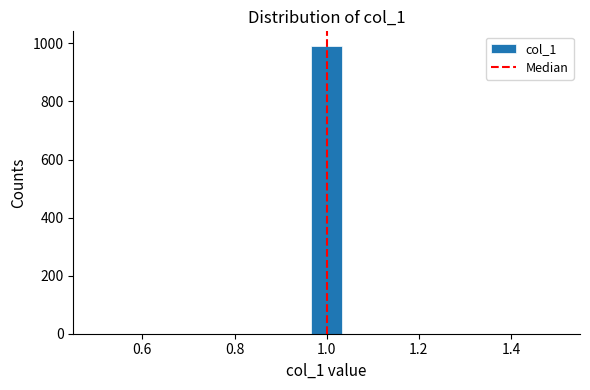

Read against the x-axis, roughly where is the centre of the tallest bar?

1.00